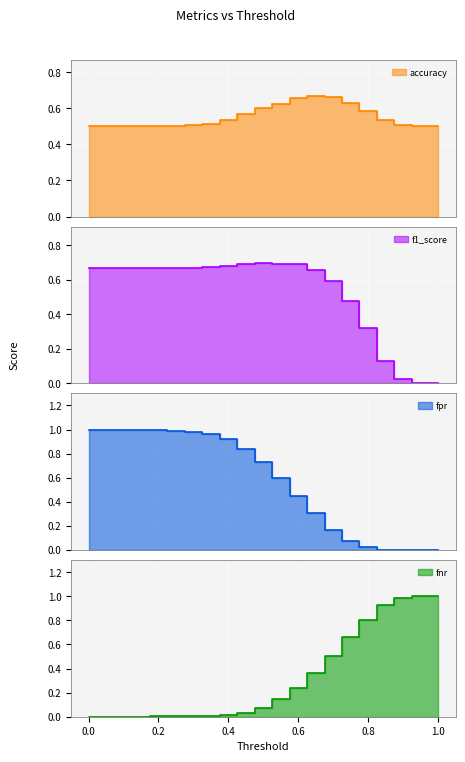

List the labels in order of fnr value, largest first.

0.95, 1.0, 0.9, 0.85, 0.8, 0.75, 0.7, 0.65, 0.6, 0.55, 0.5, 0.45, 0.4, 0.35, 0.2, 0.25, 0.3, 0.0, 0.05, 0.1, 0.15